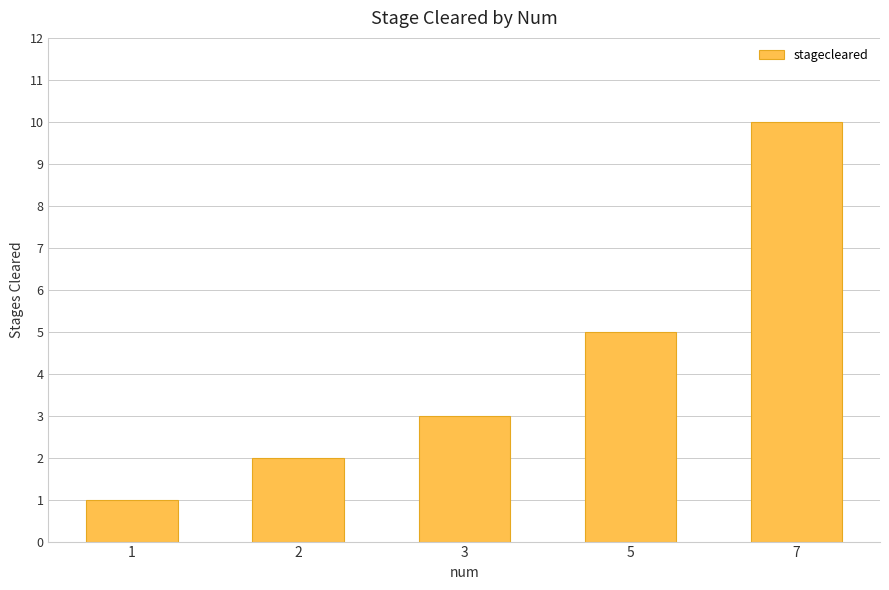

Is it true that the value at 3 is 3?

True